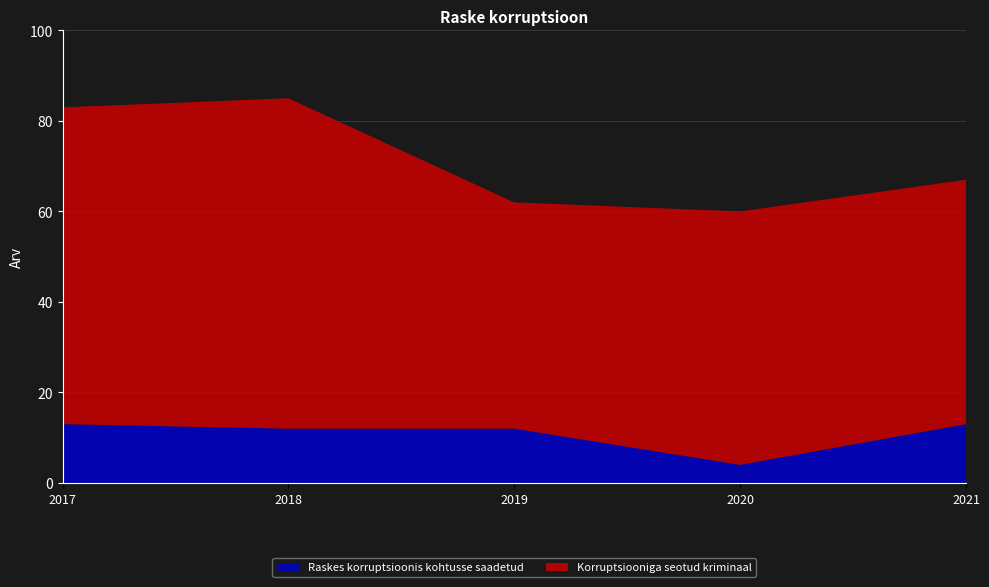

Reading left to right, extract all data points from this chart.

Raskes korruptsioonis kohtusse saadetud: 13	12	12	4	13
Korruptsiooniga seotud kriminaal: 70	73	50	56	54